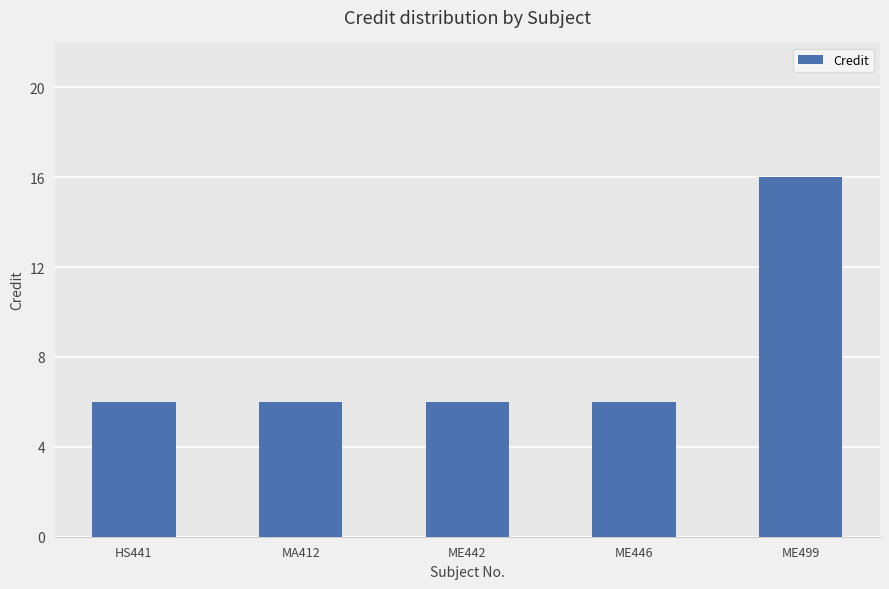

Between MA412 and ME499, which is larger?

ME499